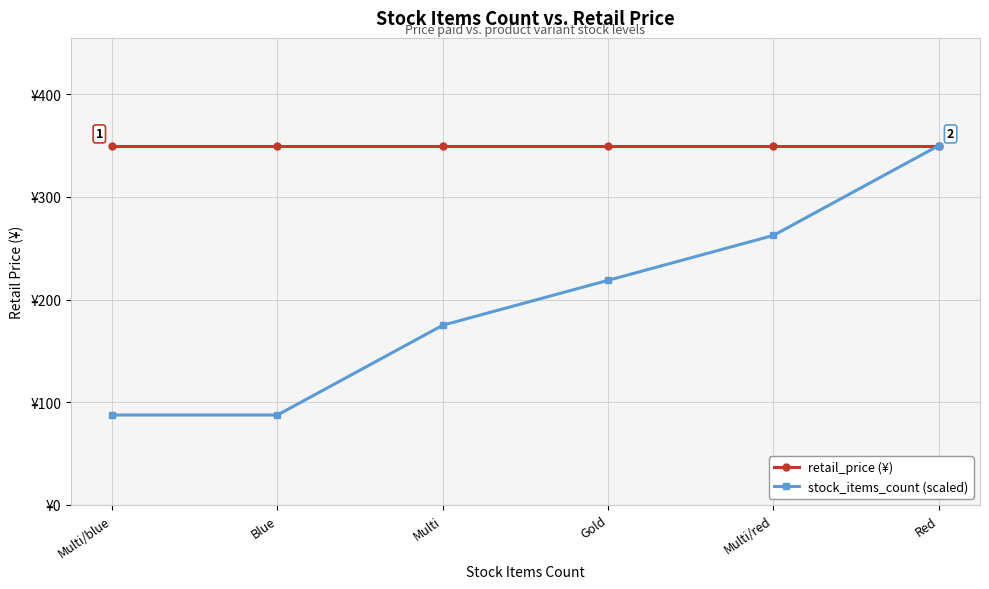

At which category is the sum across all series the highest?

Red